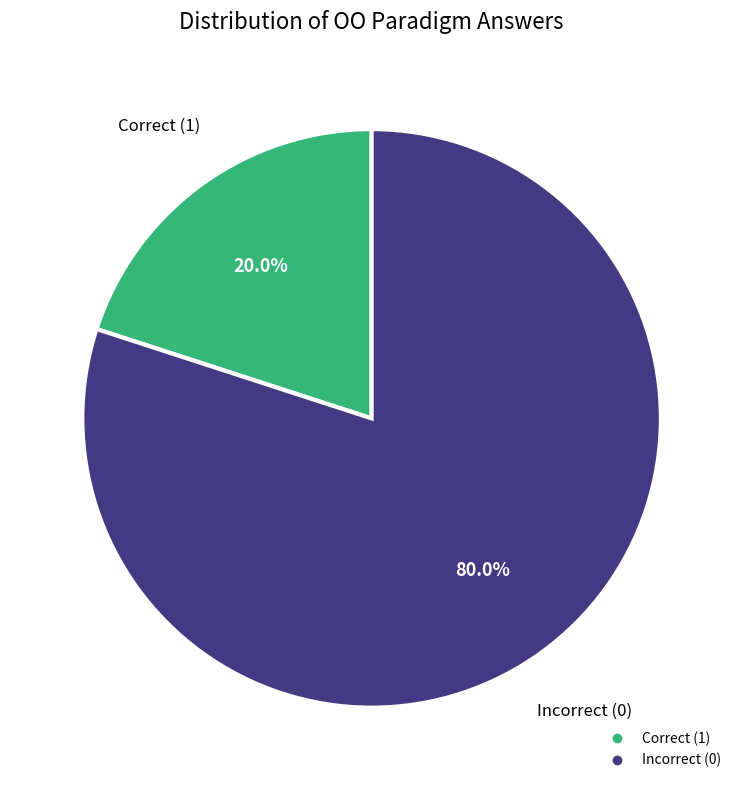

Is there a majority slice in this chart?

Yes